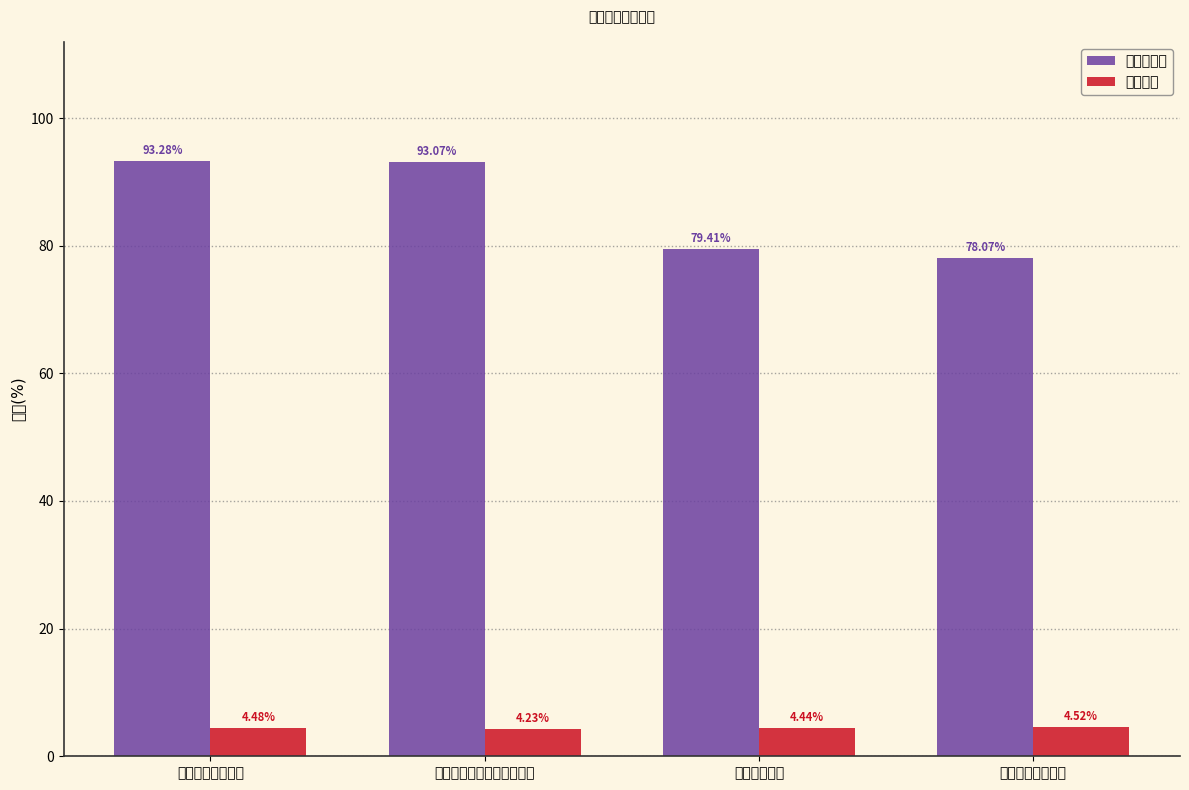

Between 国泰大制造两年持有期混合 and 银华成长先锋混合, which series saw the biggest shift?

股票总仓位